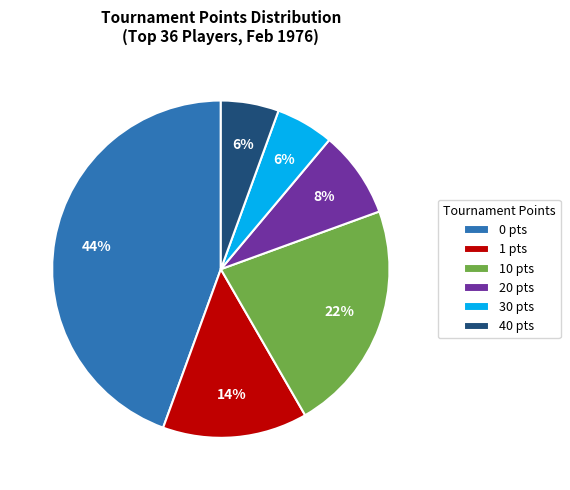

Combined, do 20 pts and 0 pts account for over 50%?

Yes